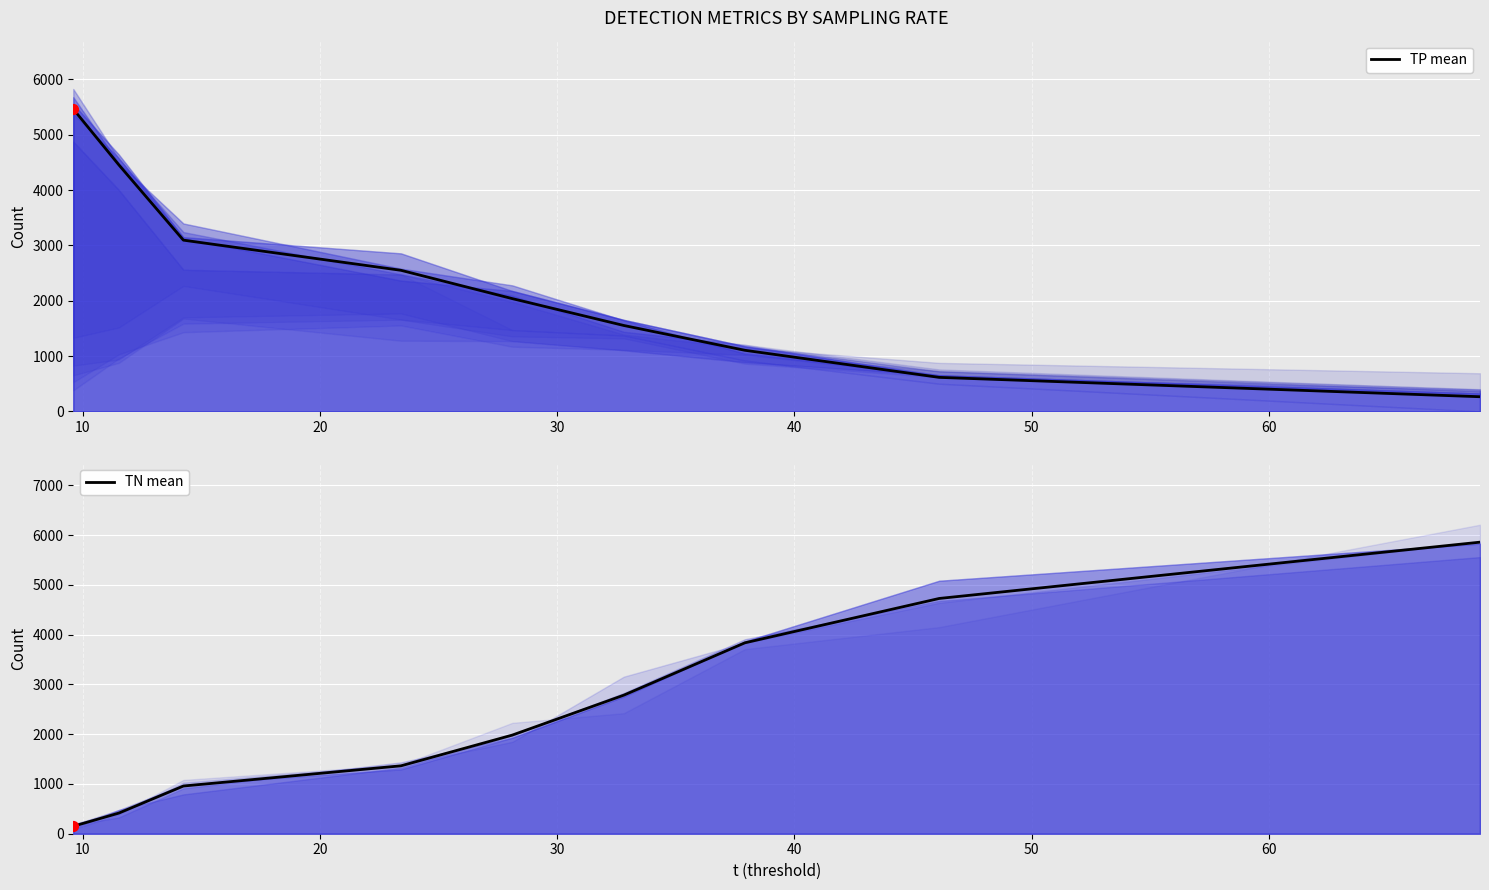

Which series has the largest Y range (max minus min)?

TN (mean)